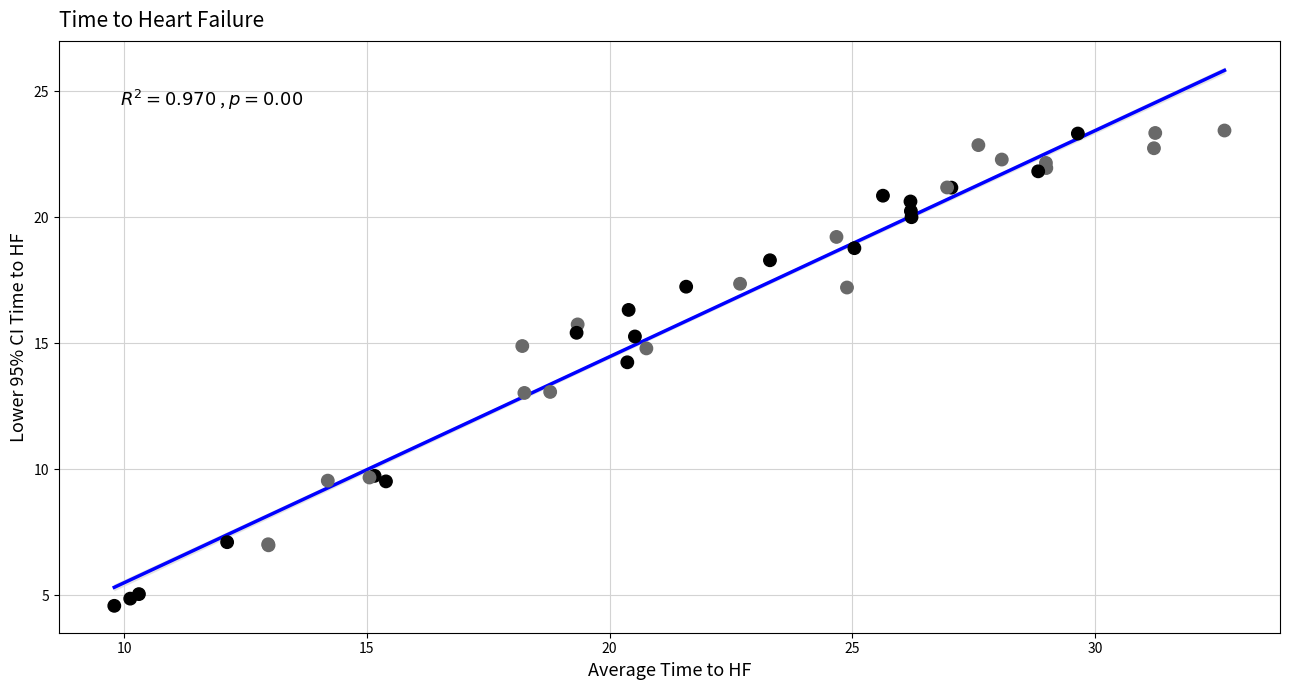

What Y value in the scatter plot is closest to 14?

14.2